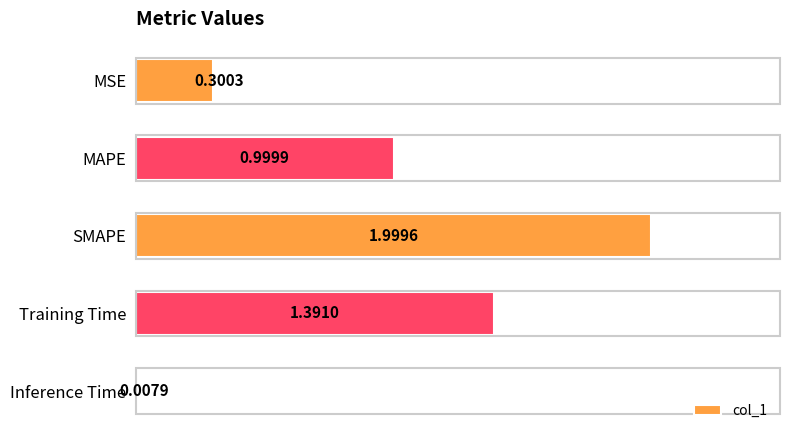

At which category does the chart reach its minimum across all series?

Inference Time